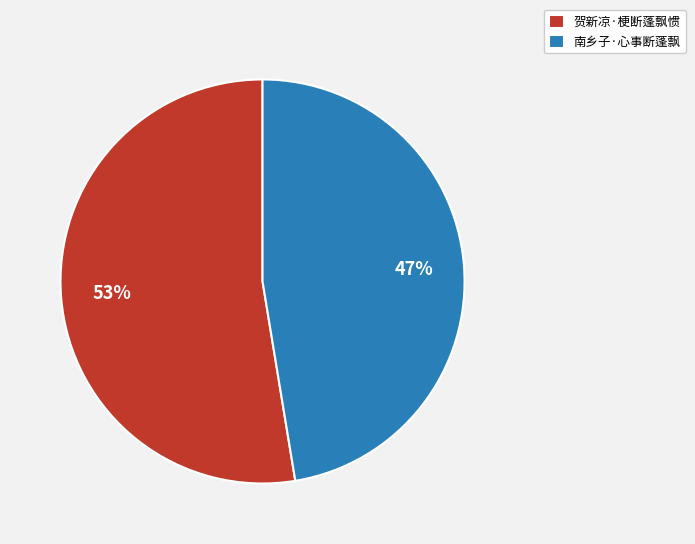

To the nearest percent, what portion does 南乡子·心事断蓬飘 represent?

47%